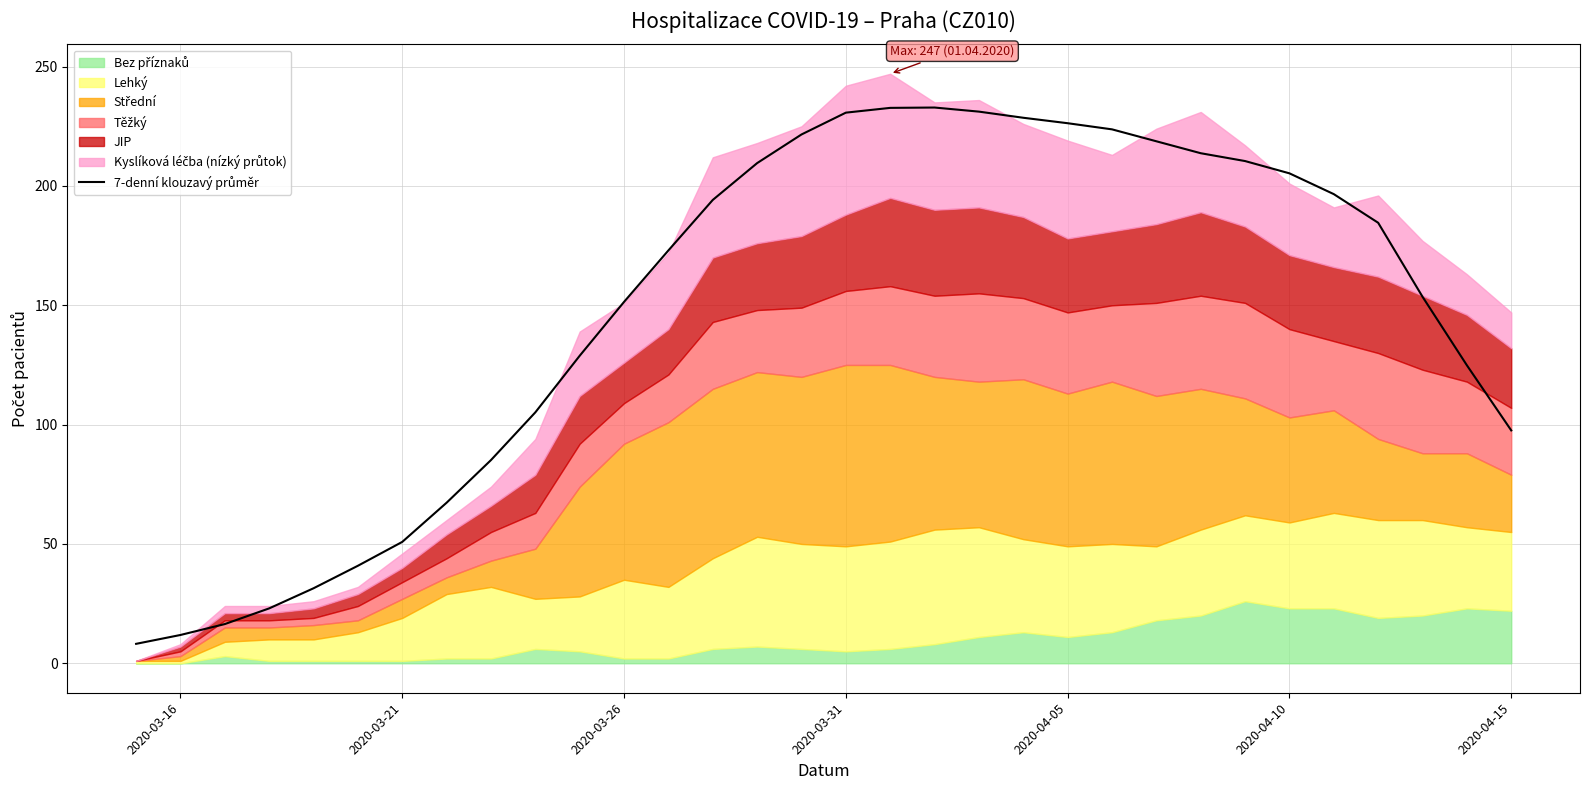

What is the average value?

147.8